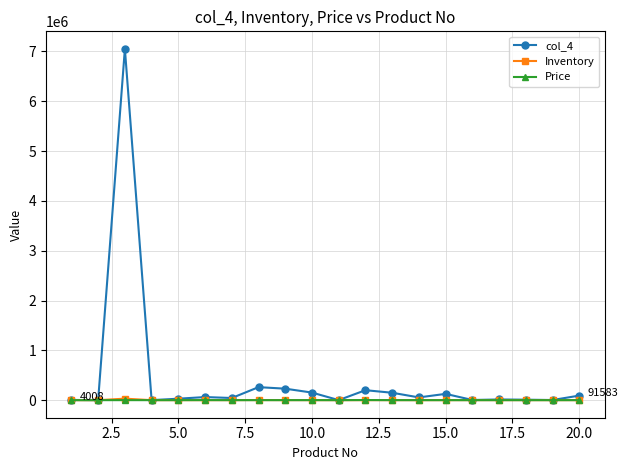

Which series has the largest total across all categories?

col_4